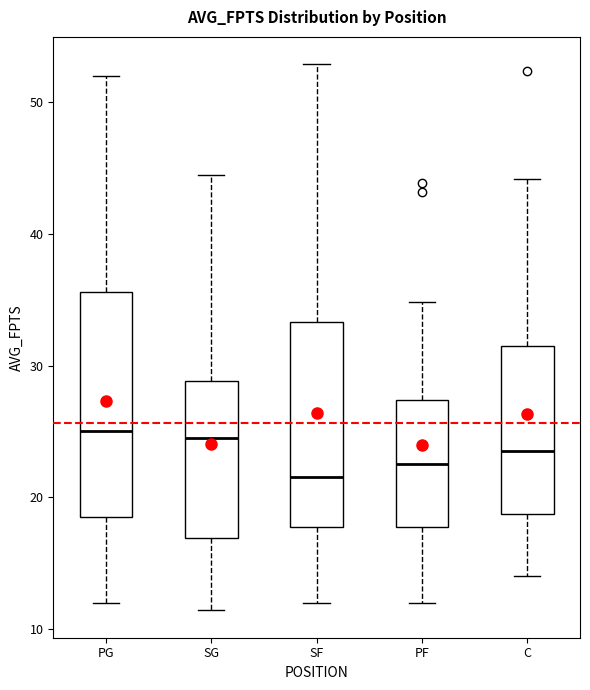

Which box is the tallest, from its lower edge to its upper edge?

PG